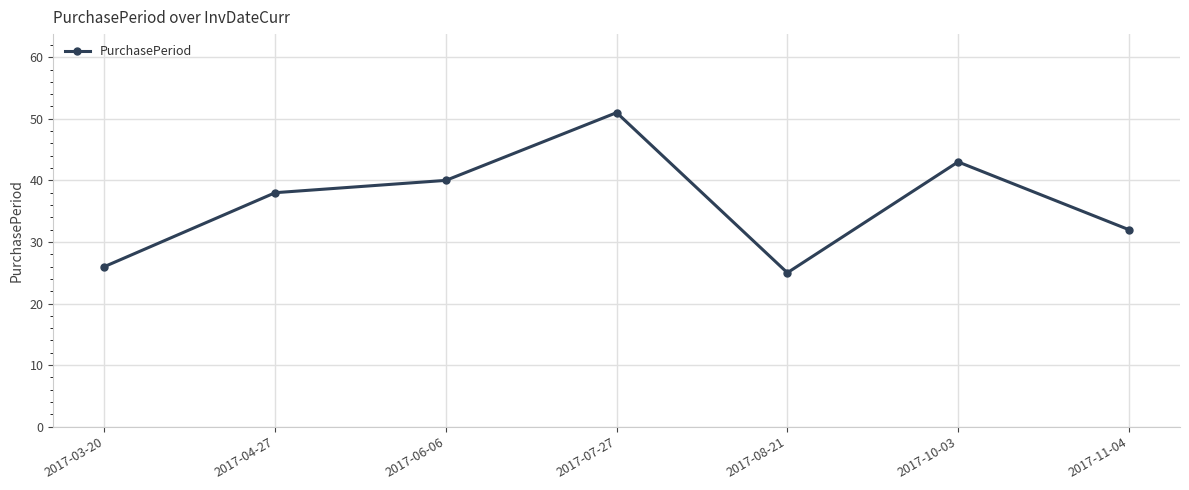

Rank the categories by value from lowest to highest.

2017-08-21, 2017-03-20, 2017-11-04, 2017-04-27, 2017-06-06, 2017-10-03, 2017-07-27